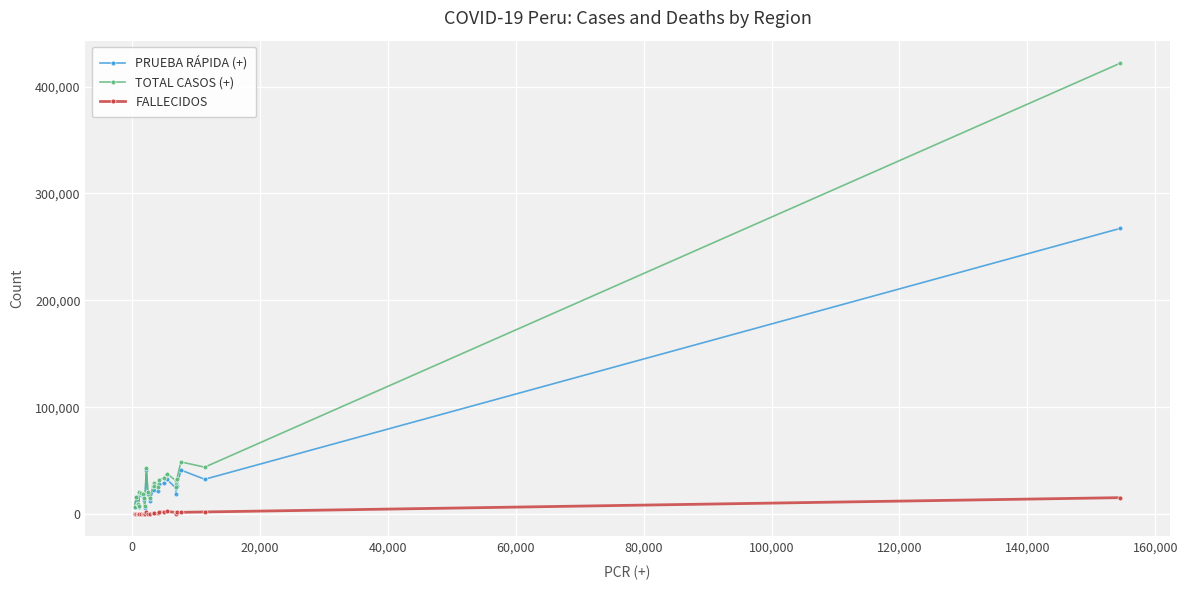

What is the difference between the second highest and second lowest values in the TOTAL CASOS (+) series?

40958